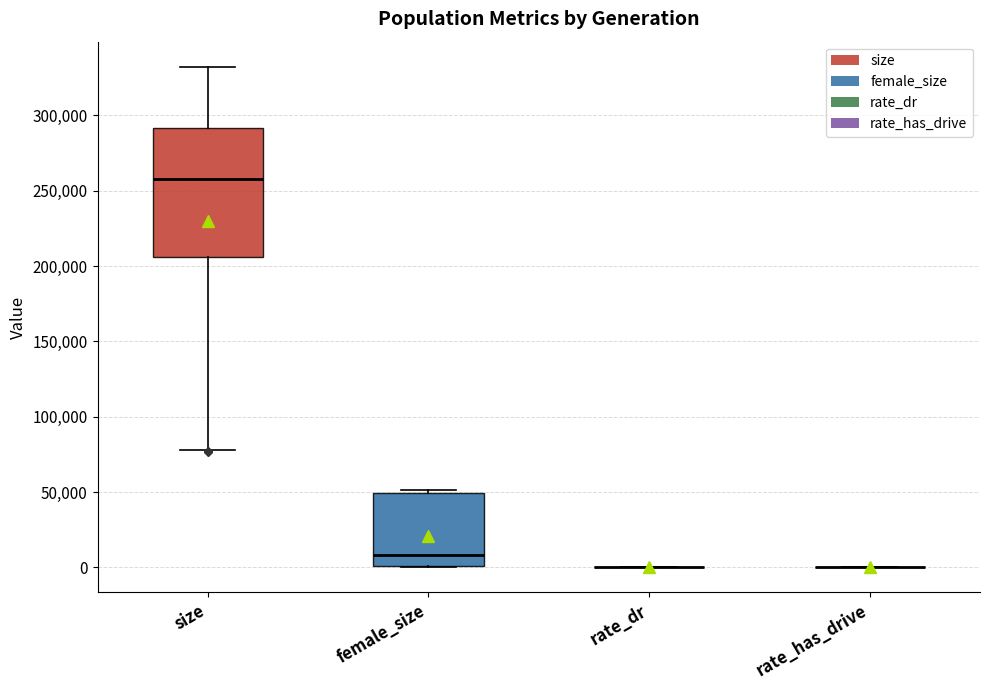

Comparing the boxes themselves (not the whiskers), which one is the tallest?

size